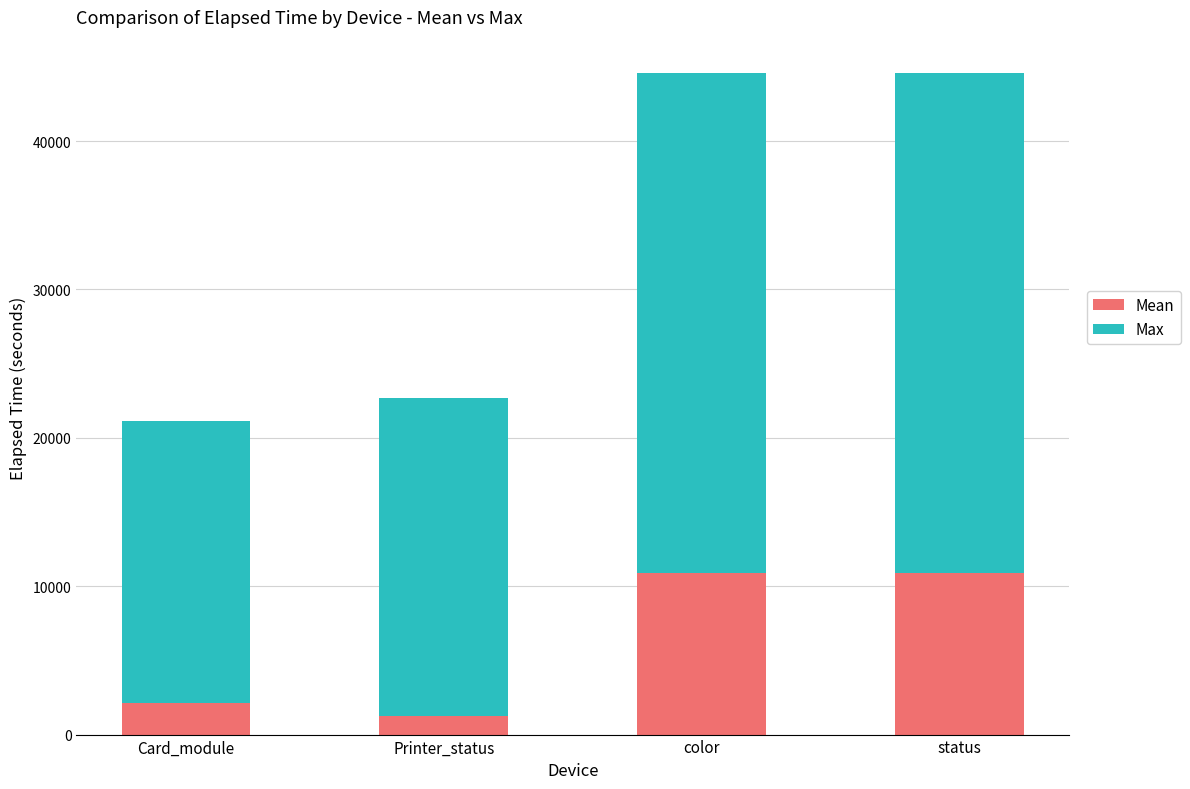

What is the average value of the Mean series?

6284